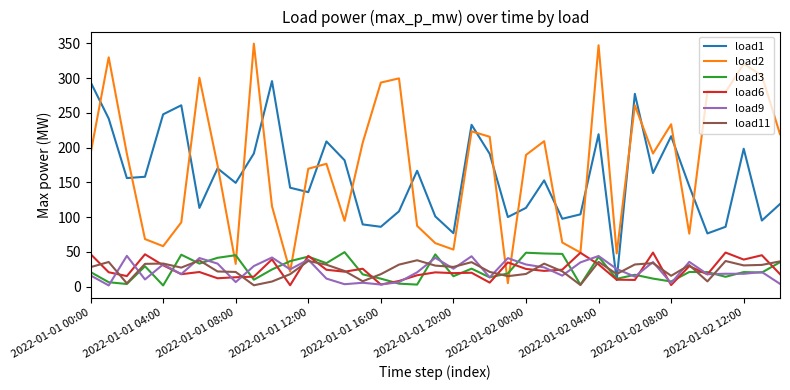

Which series has the largest total across all categories?

load2